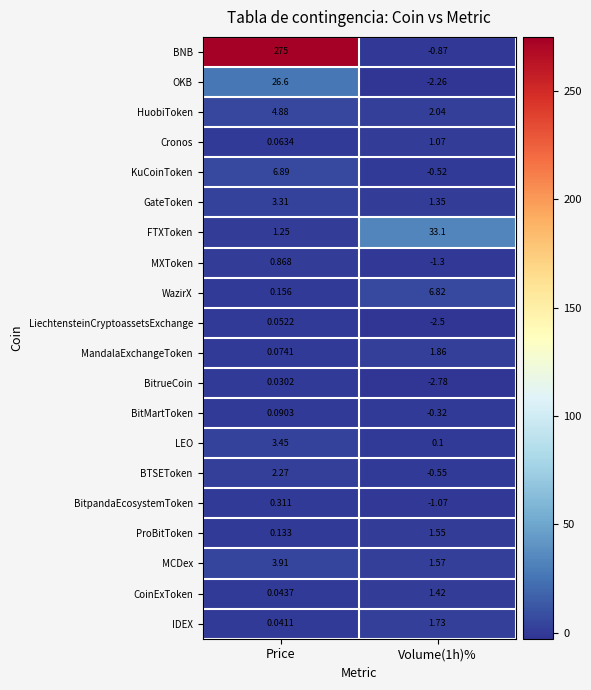

At which label does LEO first exceed 3?

Price